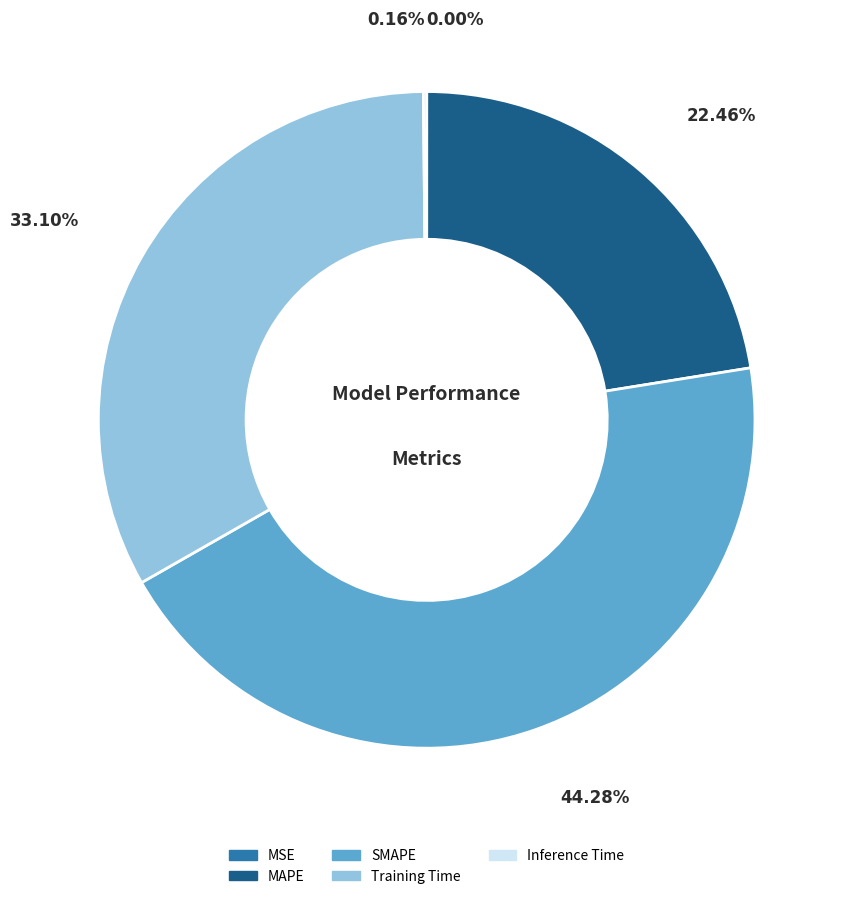

Does MAPE represent more than half of the total?

No